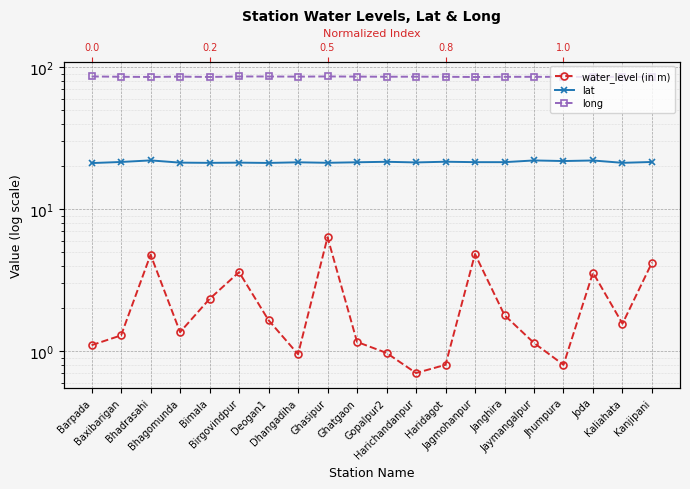

How many interior local valleys does the water_level (in m) series have?

5